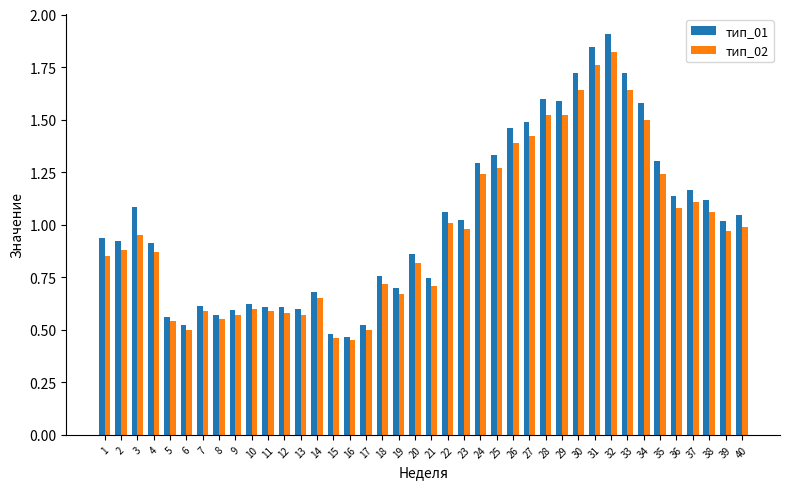

True or false: тип_02 has a value of 0.5 at 20.

False